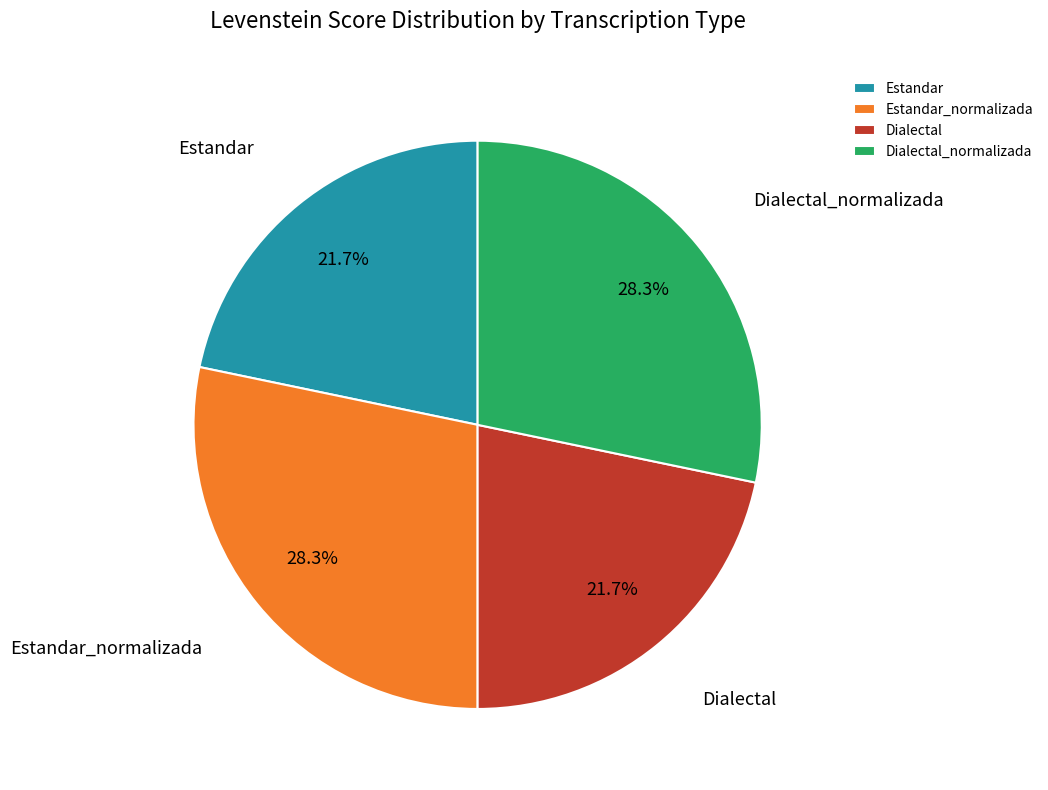

What is the ratio of the value at Estandar_normalizada to the value at Dialectal?

1.3